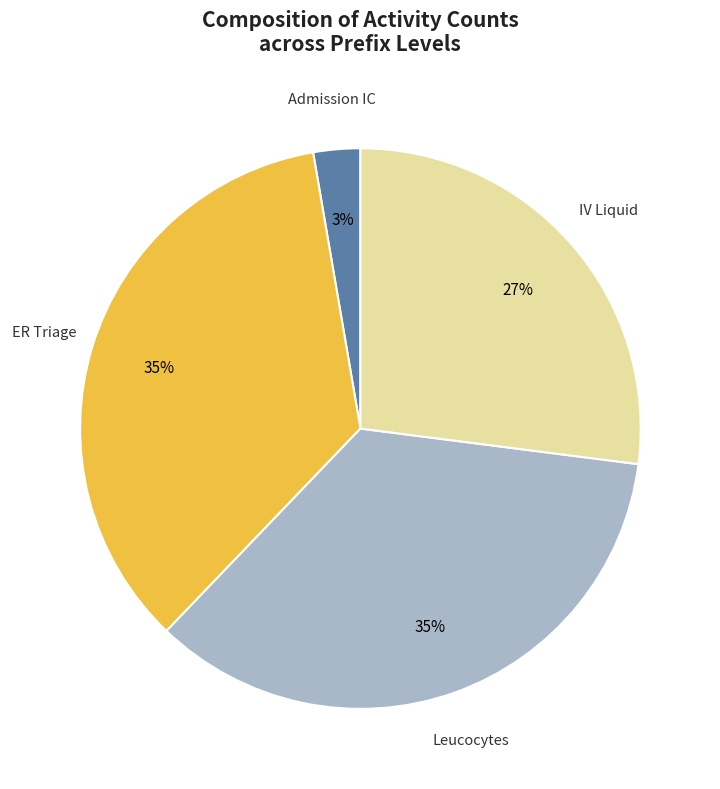

Is there any slice that represents more than half of the pie?

No